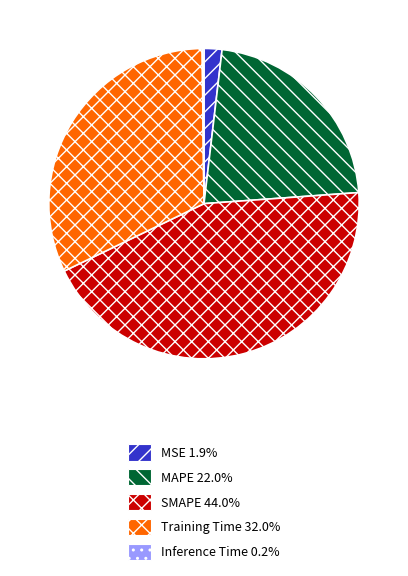

Which category has the biggest portion of the pie?

SMAPE